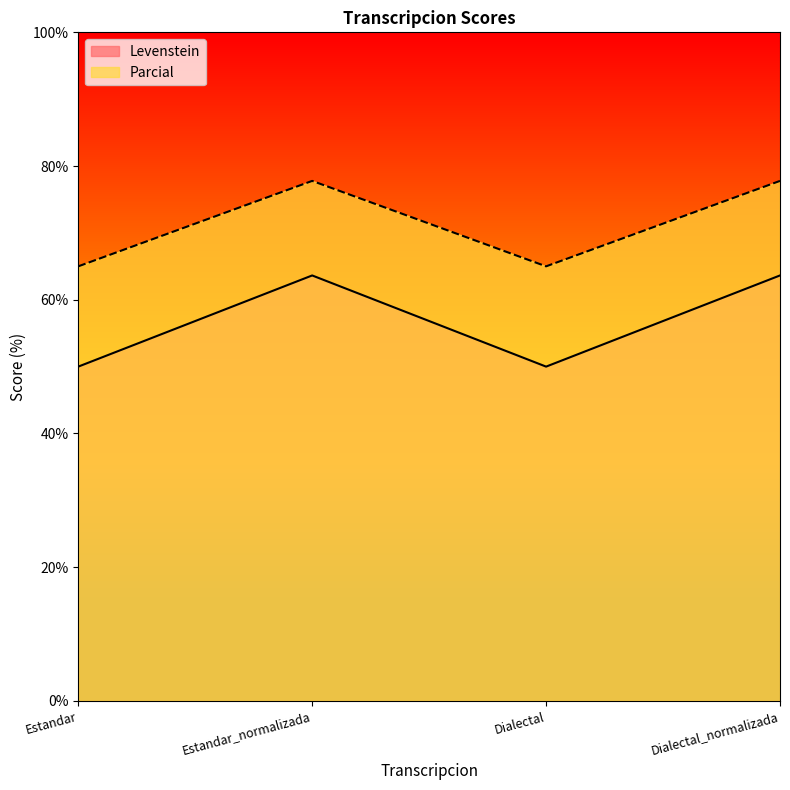

How many lines are shown in the chart?

2